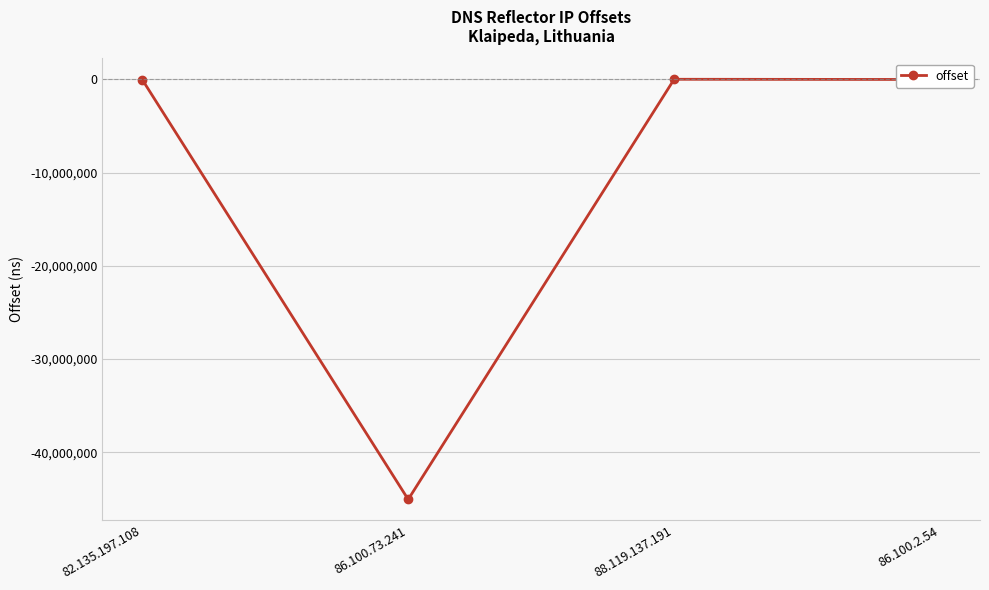

How many distinct data groups are displayed?

1